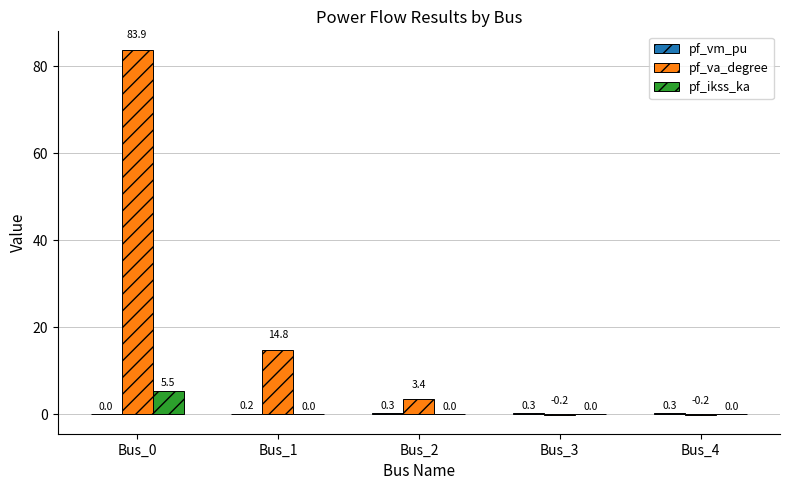

How many values in the pf_ikss_ka series exceed 0?

1